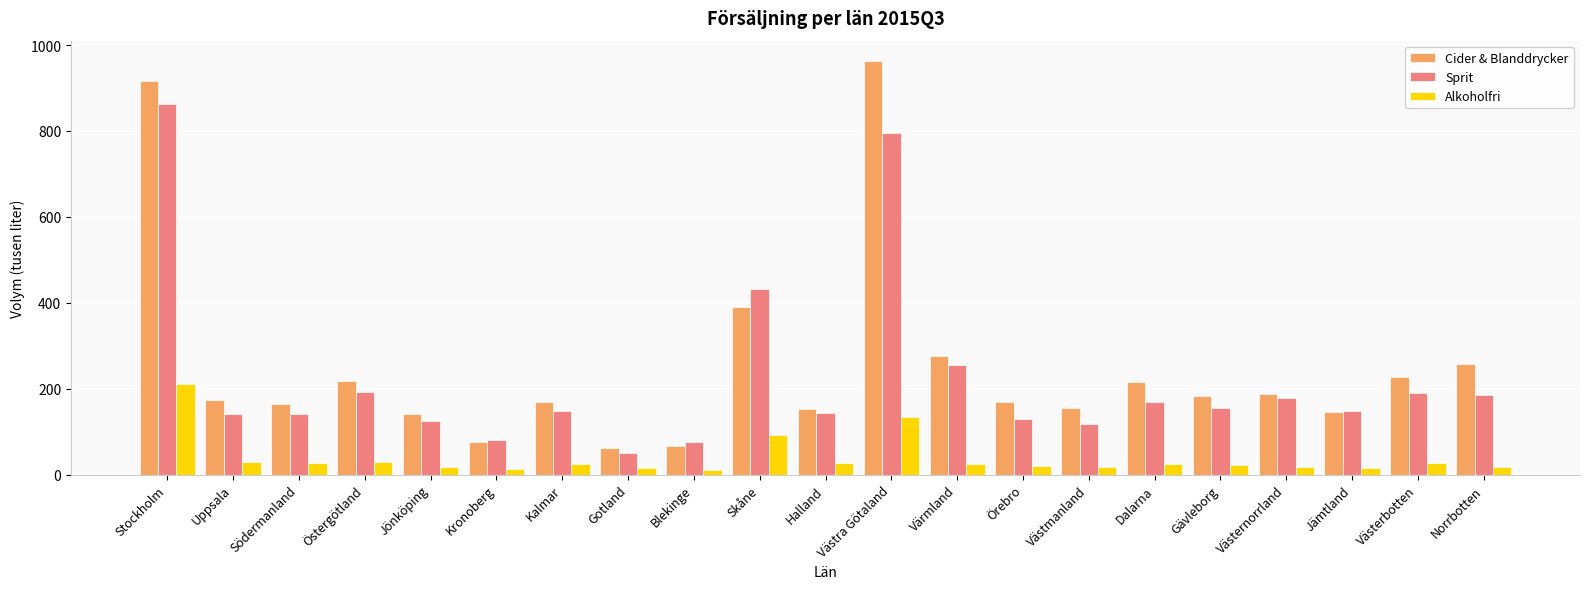

Which label corresponds to the largest value in the chart?

Västra Götaland